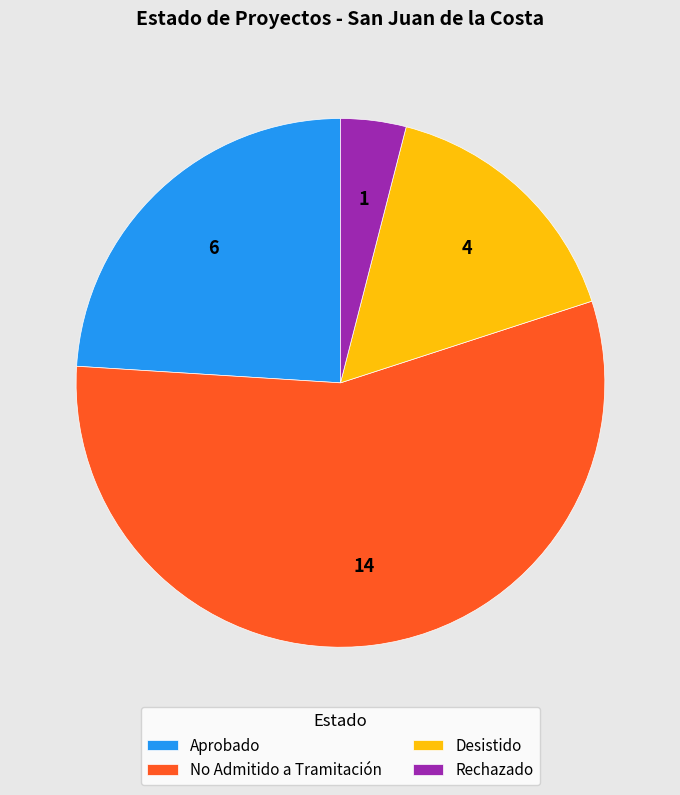

Count the number of slices in the pie.

4